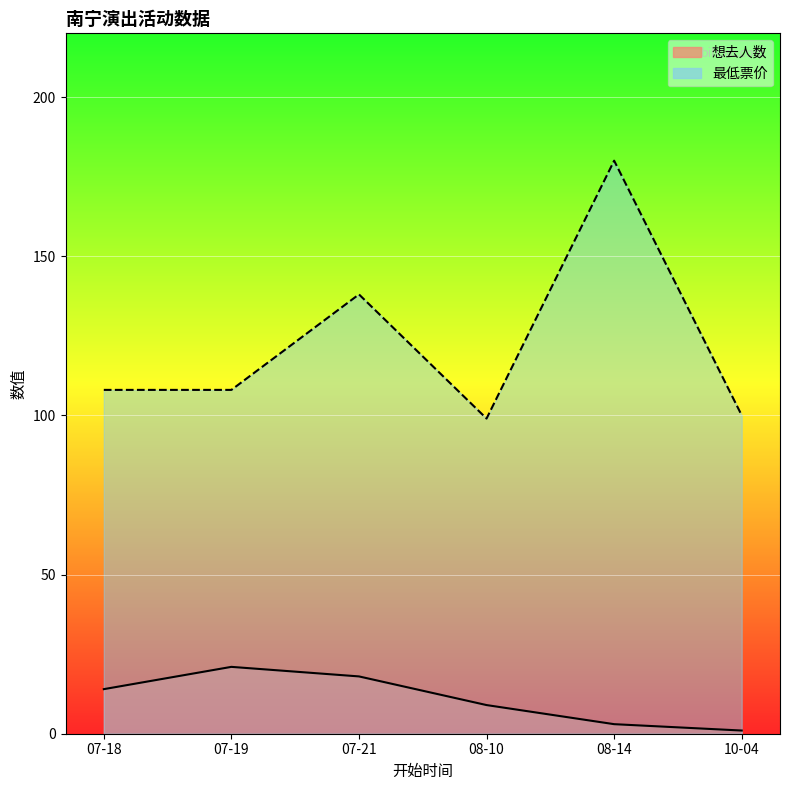

What is the average value of the 最低票价 series?

122